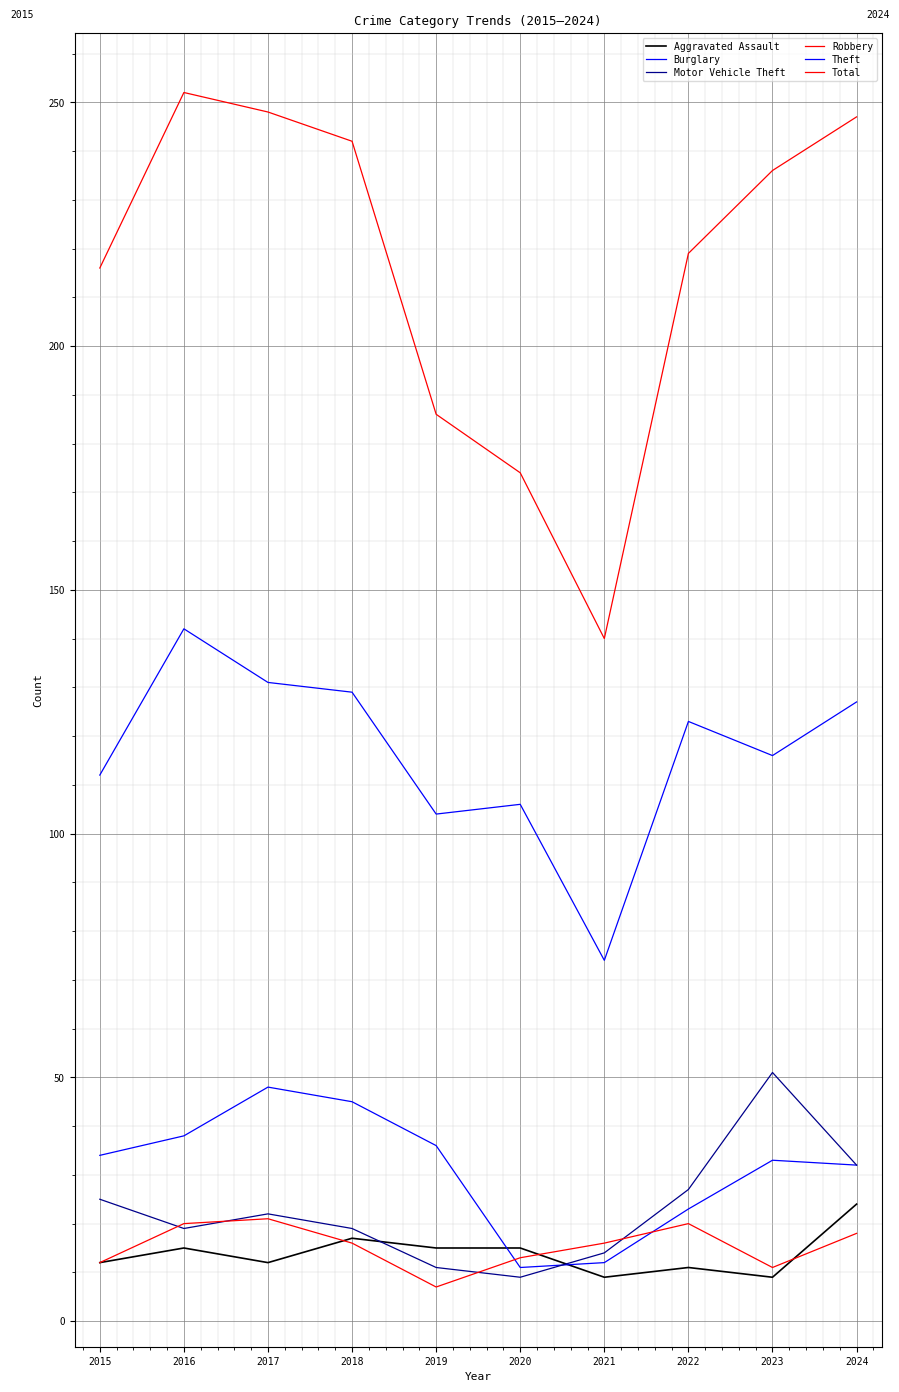

Does the chart have visible grid lines?

Yes